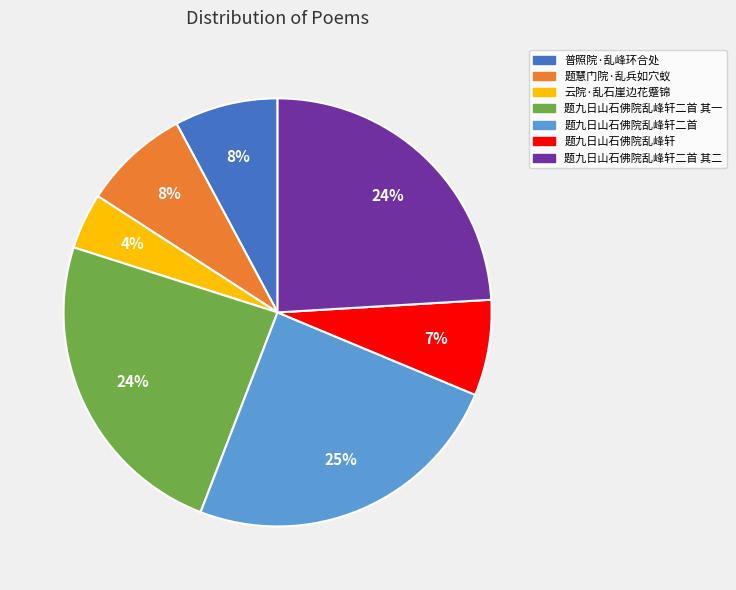

Does any single category account for the majority?

No